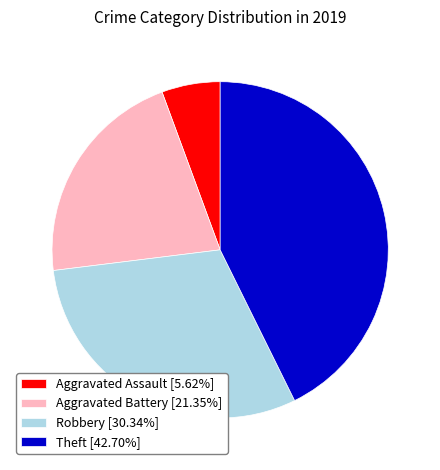

Is Aggravated Assault [5.62%] the majority of the pie?

No